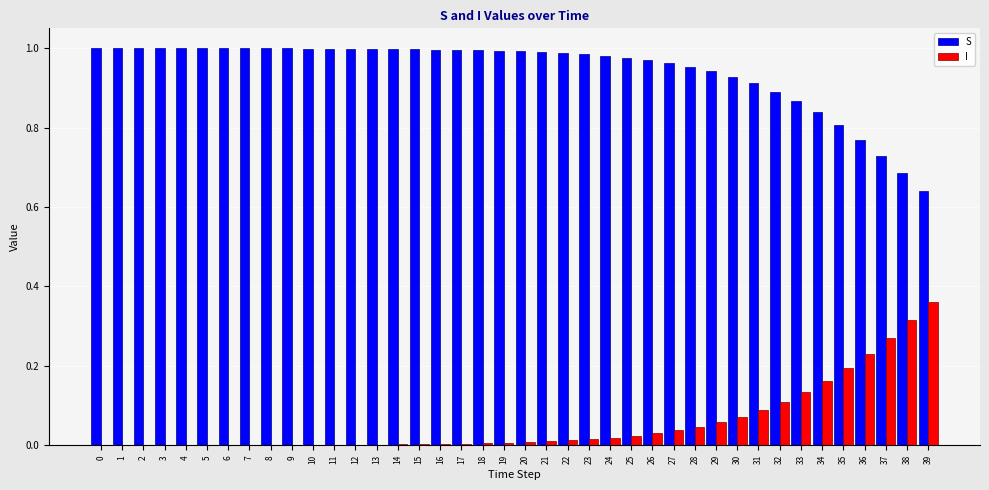

Is it true that S equals 1.0 at 17?

True